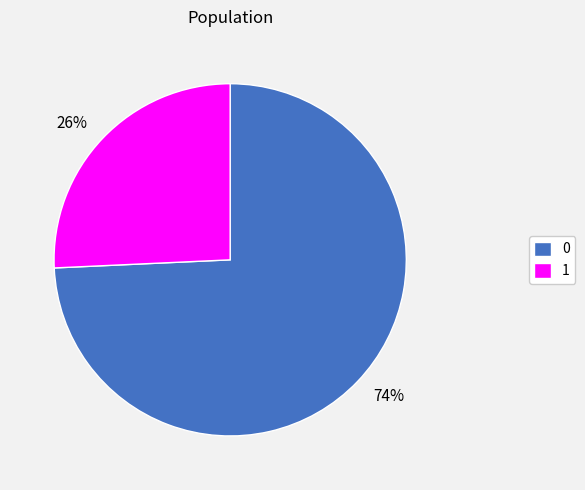

Is the sum of 0 and 1 greater than half?

Yes